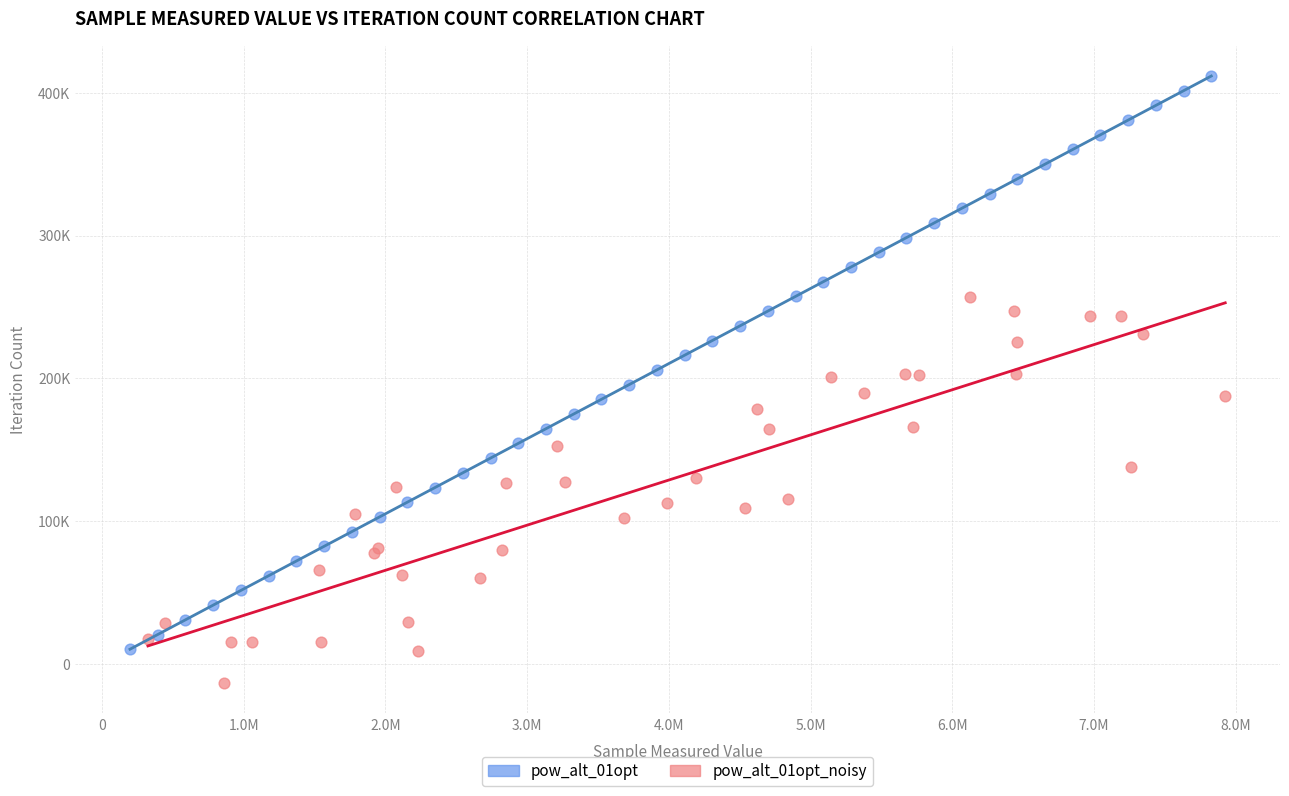

Which series reaches the maximum Y coordinate?

pow_alt_01opt